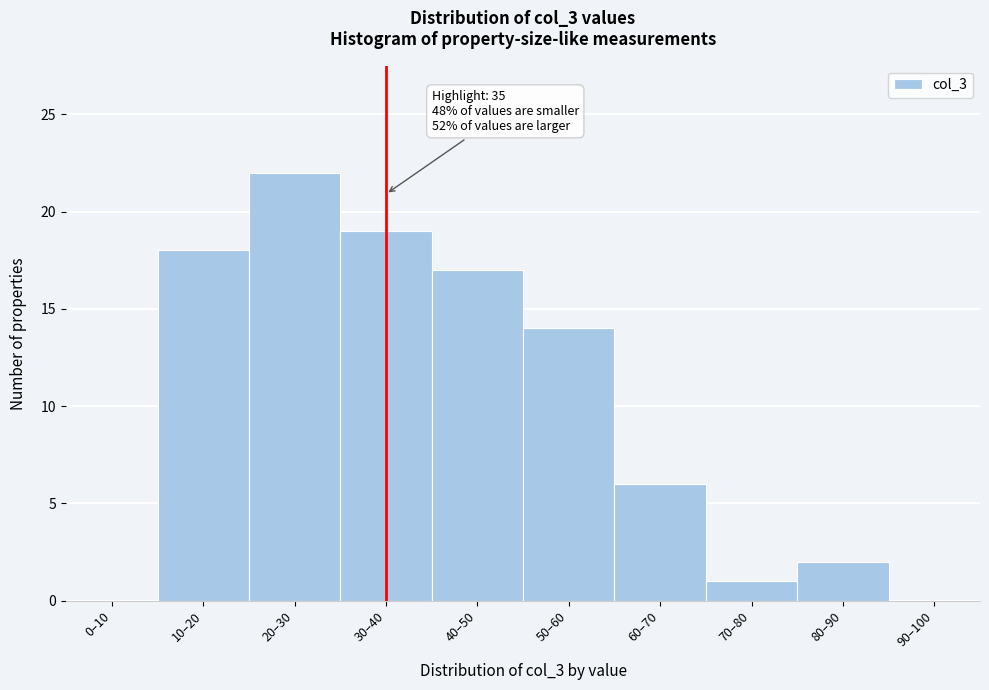

Reading left to right, transcribe all the data shown in this chart.

0–10=0	10–20=18	20–30=22	30–40=19	40–50=17	50–60=14	60–70=6	70–80=1	80–90=2	90–100=0